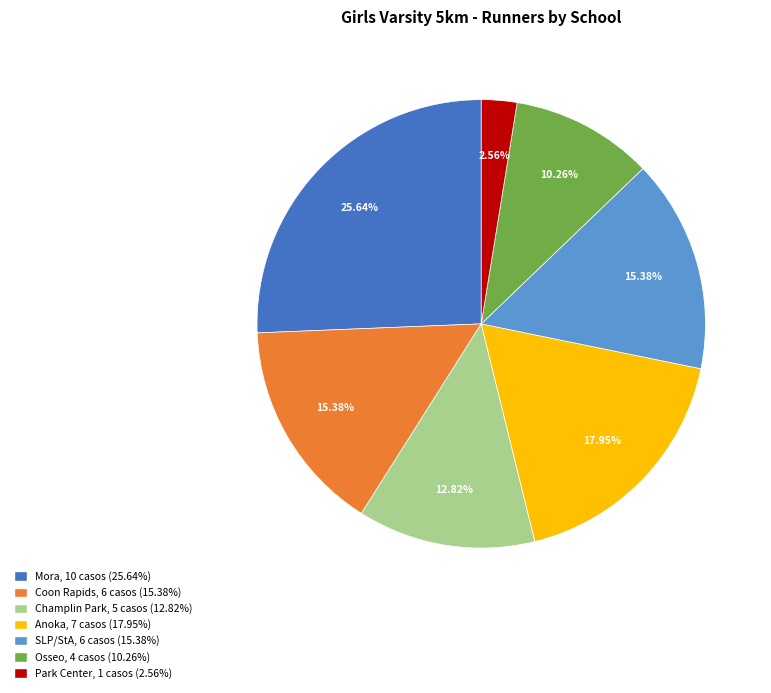

Count the number of slices in the pie.

7